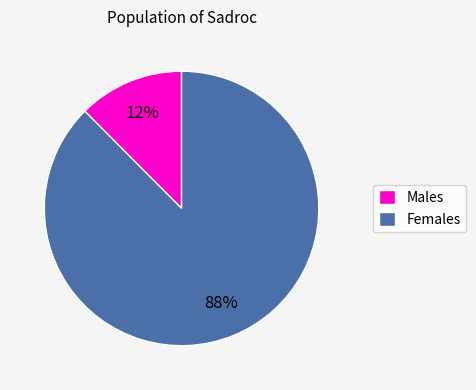

How many slices are in this pie chart?

2